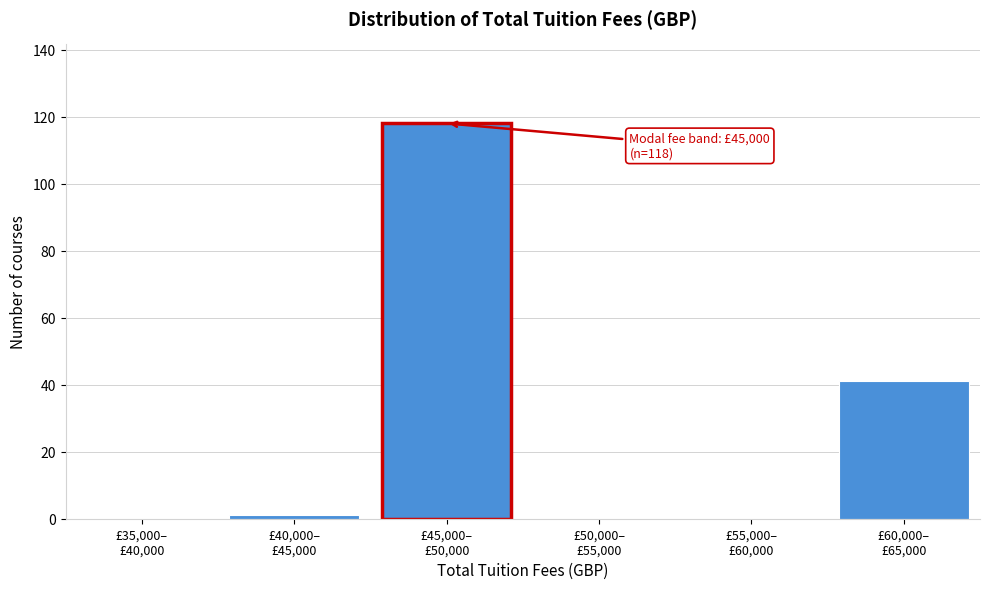

What is the greatest value displayed?

118